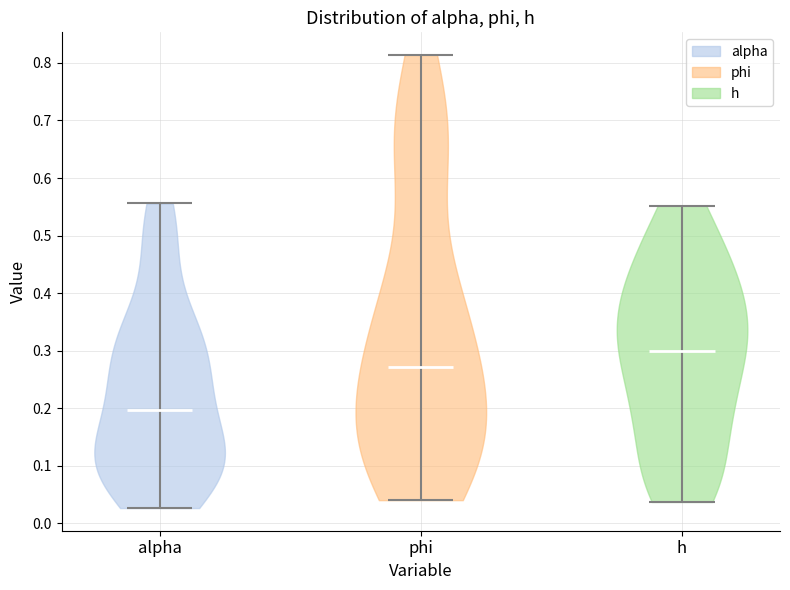

Where does the median line of the violin for h sit on the y-axis? The values are not printed on the chart, so give them approximately, as read against the axis.

0.30